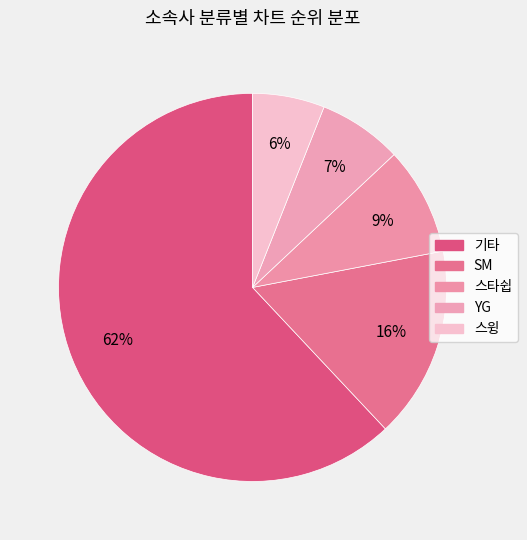

Does any single category account for the majority?

Yes